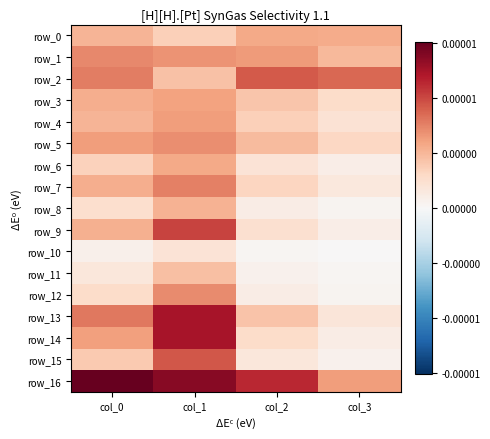

Which series has the largest range (max minus min)?

row_14